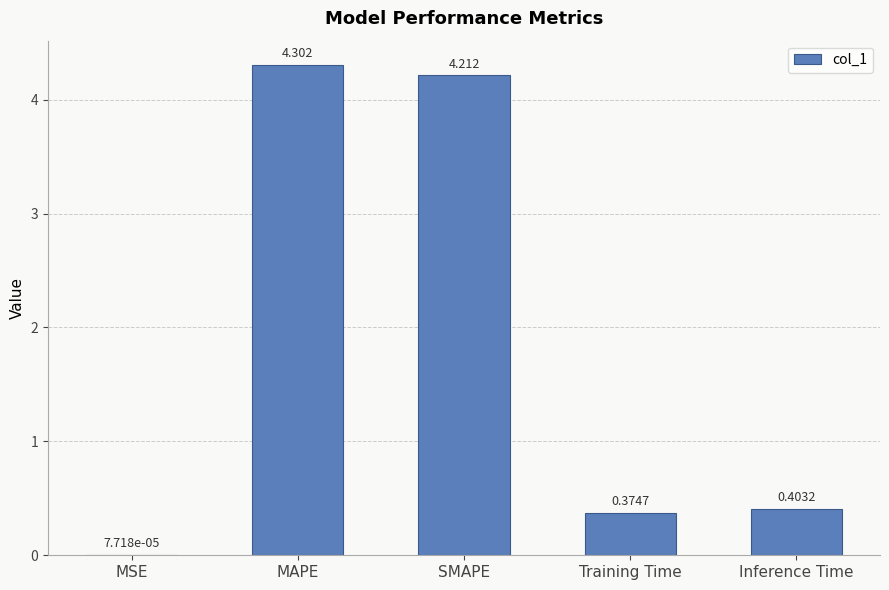

What is the maximum value shown in the chart?

4.3